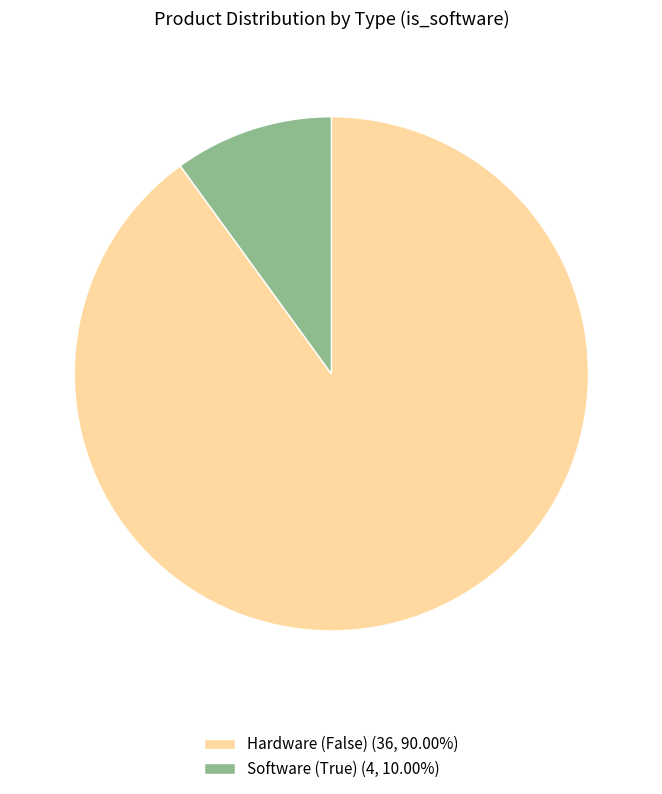

How many slices are in this pie chart?

2